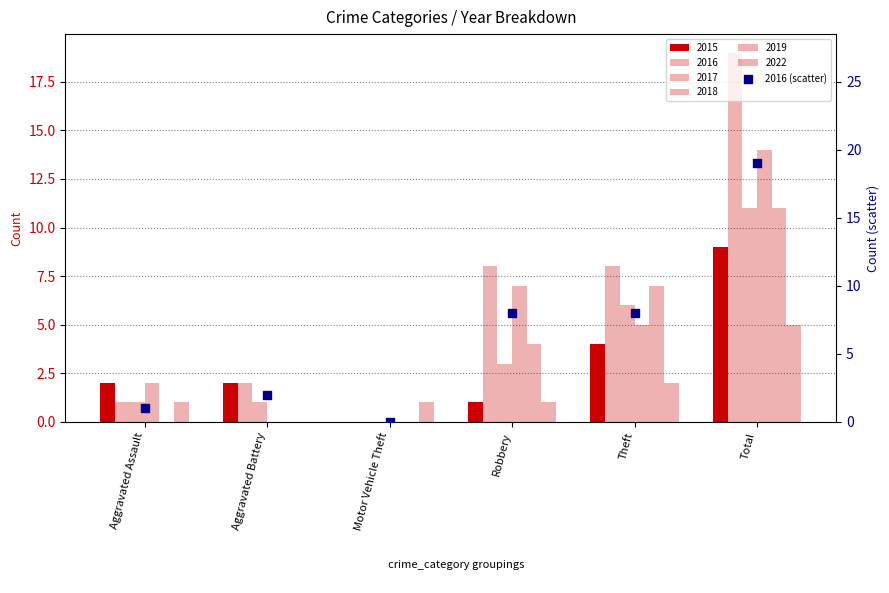

What is the ratio of the value at Aggravated Assault to the value at Total?

0.1